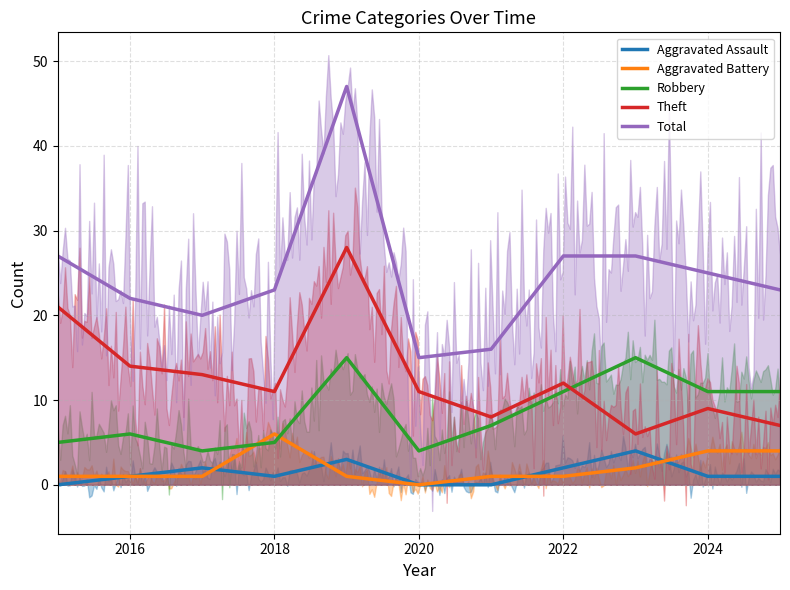

Is the value of Aggravated Assault at 2020 greater than the value of Robbery at 2020?

No